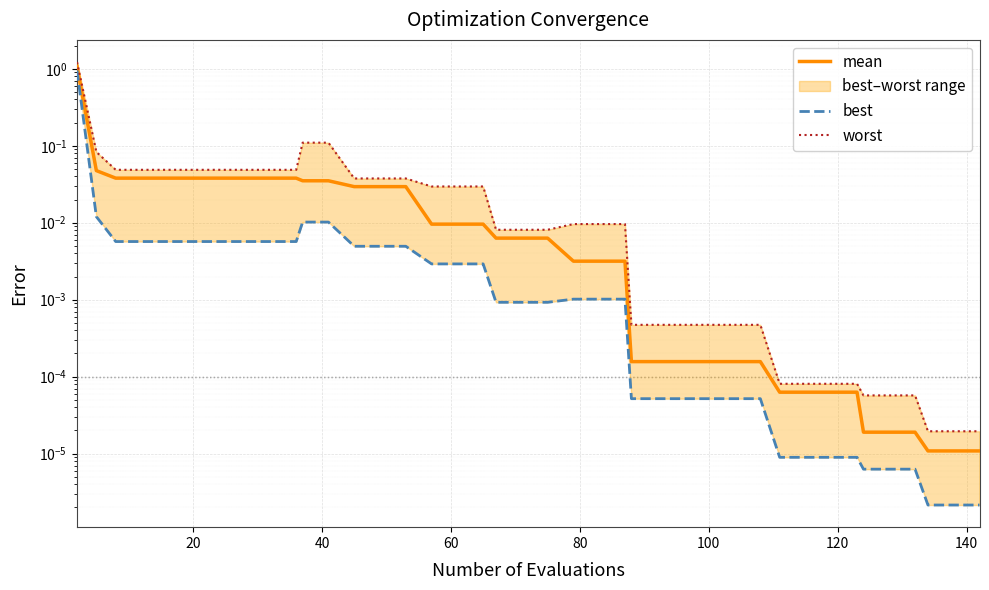

True or false: mean and best intersect in this chart.

False